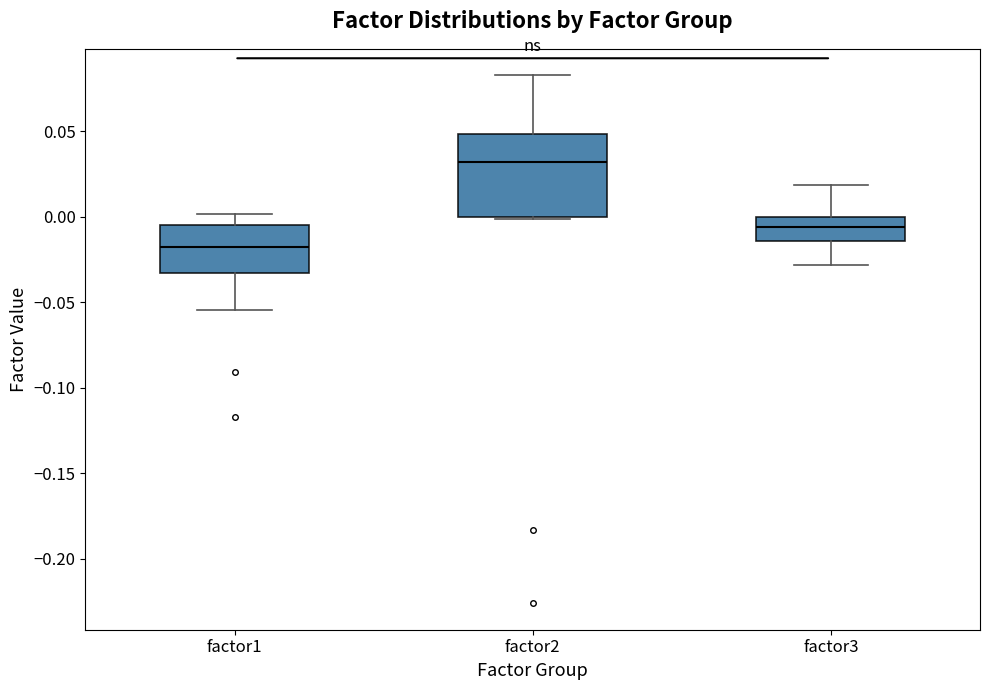

Reading left to right, transcribe this box plot: for each box, give where its median line is, the range the box spans, and where its two whiskers end, as read against the y-axis. The values are not printed on the chart, so give them approximately, as read against the axis.

factor1: median -0.015, box -0.035 to -0.005, whiskers -0.055 to 0.000
factor2: median 0.030, box 0.000 to 0.050, whiskers 0.000 to 0.085
factor3: median -0.005, box -0.015 to 0.000, whiskers -0.030 to 0.020